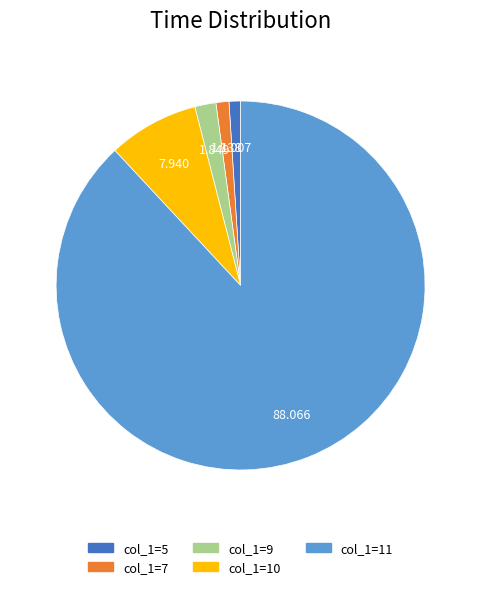

Do col_1=7 and col_1=9 together represent more than half of the pie?

No